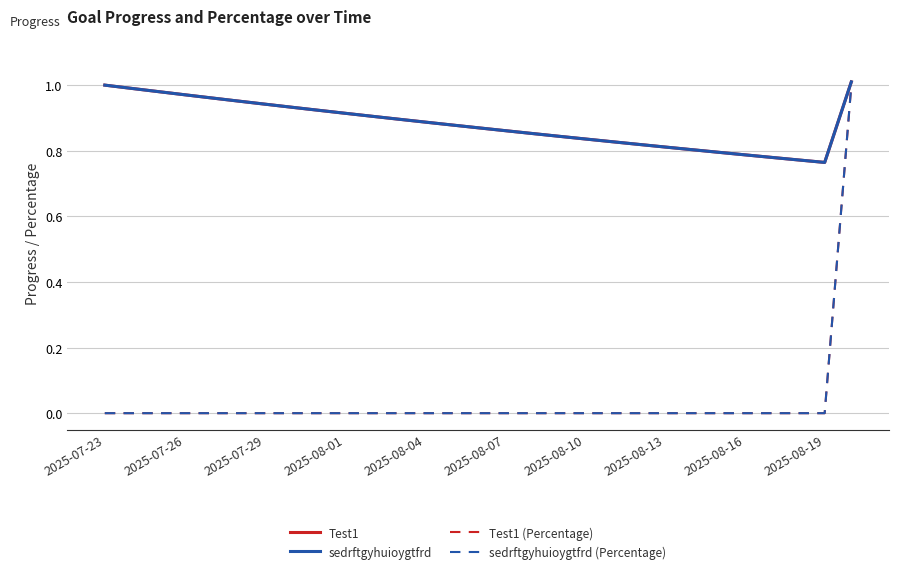

Does the chart have visible grid lines?

Yes